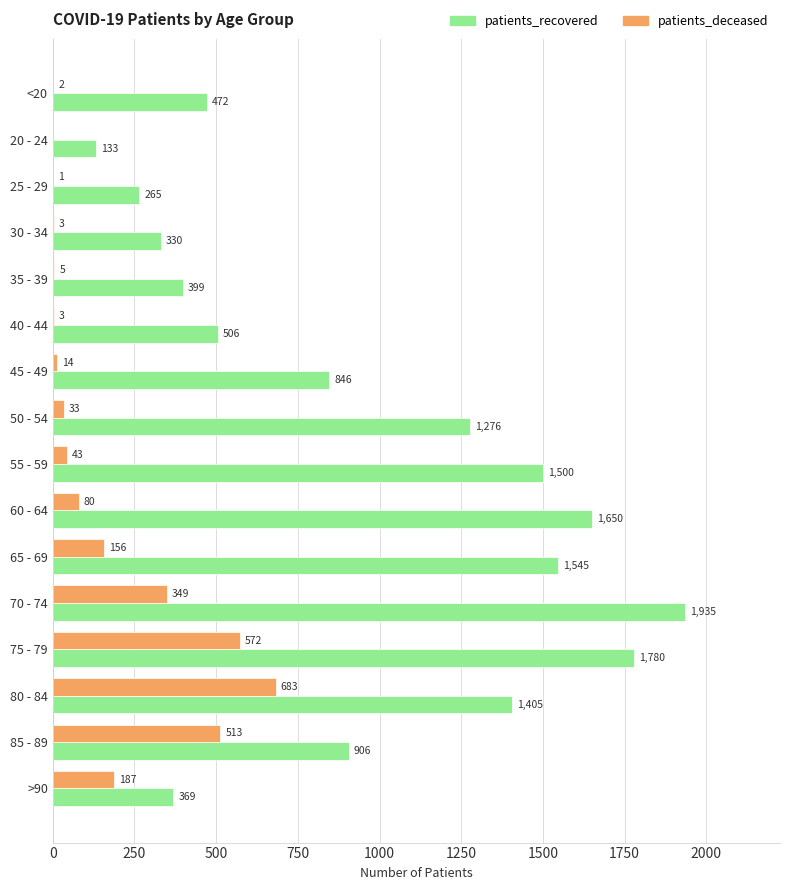

Which category has the highest value in the patients_recovered series?

70 - 74